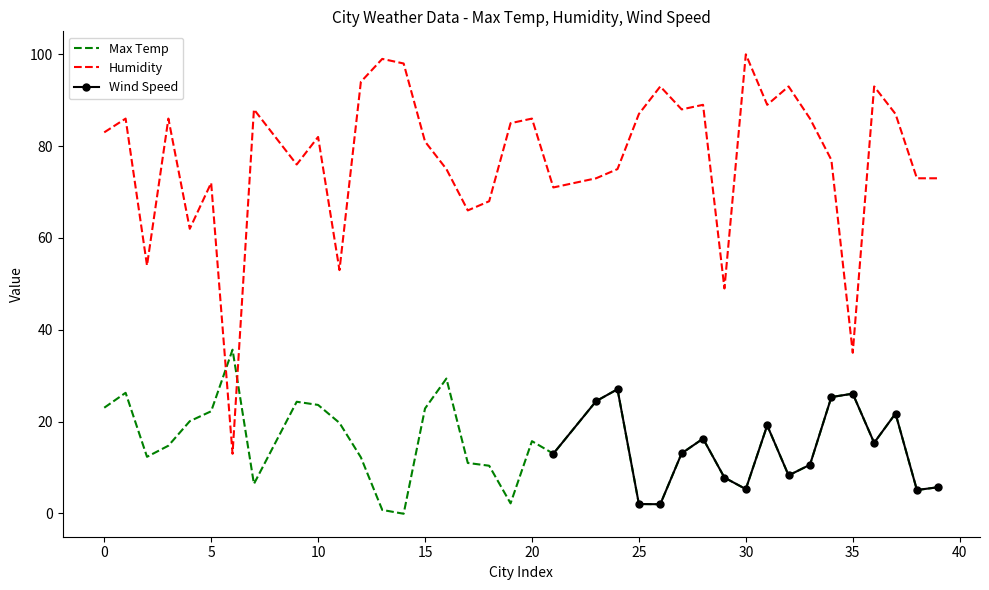

What value does the Humidity series have at 35?

35.0